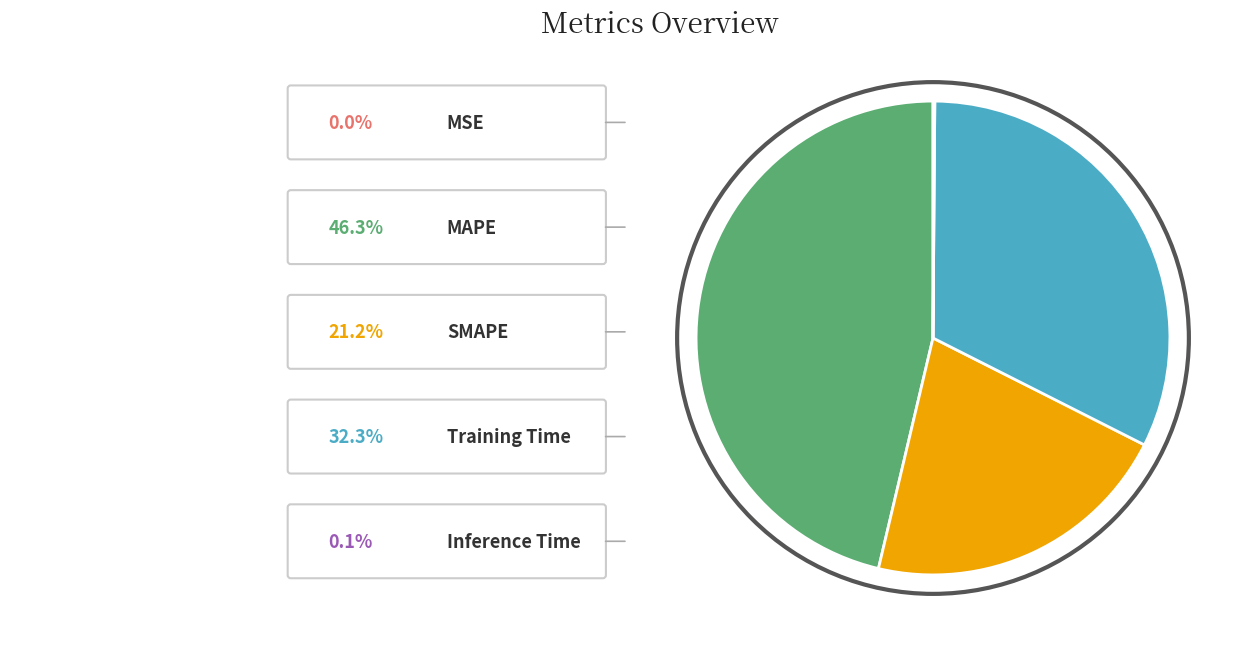

What percentage is the MAPE slice, to the nearest percent?

46%